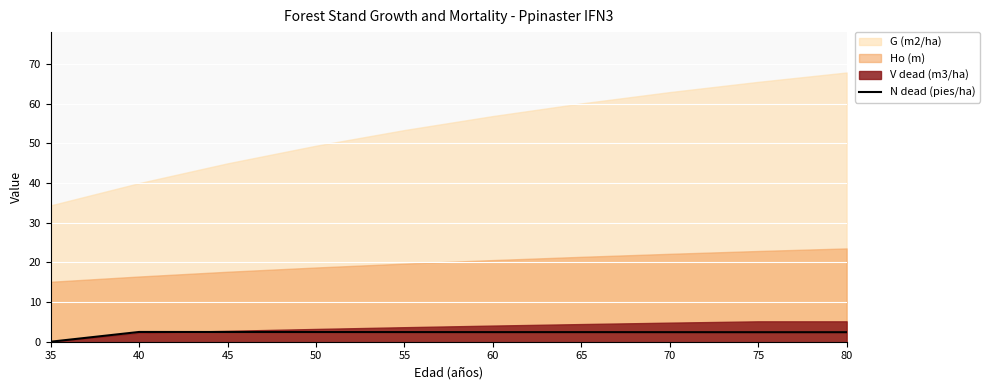

Which has a higher value, 70 or 40?

40